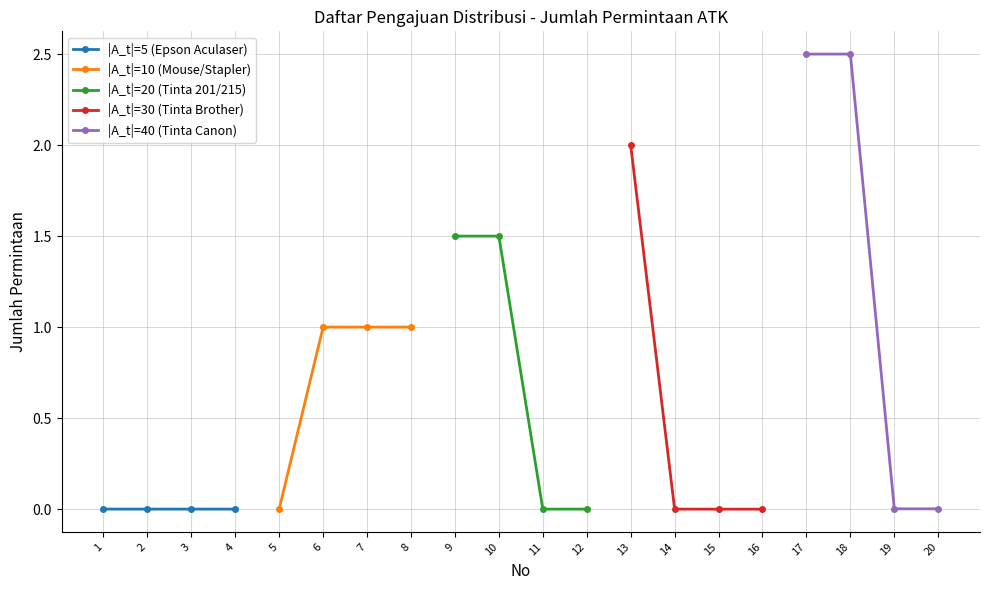

How many |A_t|=5 (Epson Aculaser) values are between 0 and 1?

4